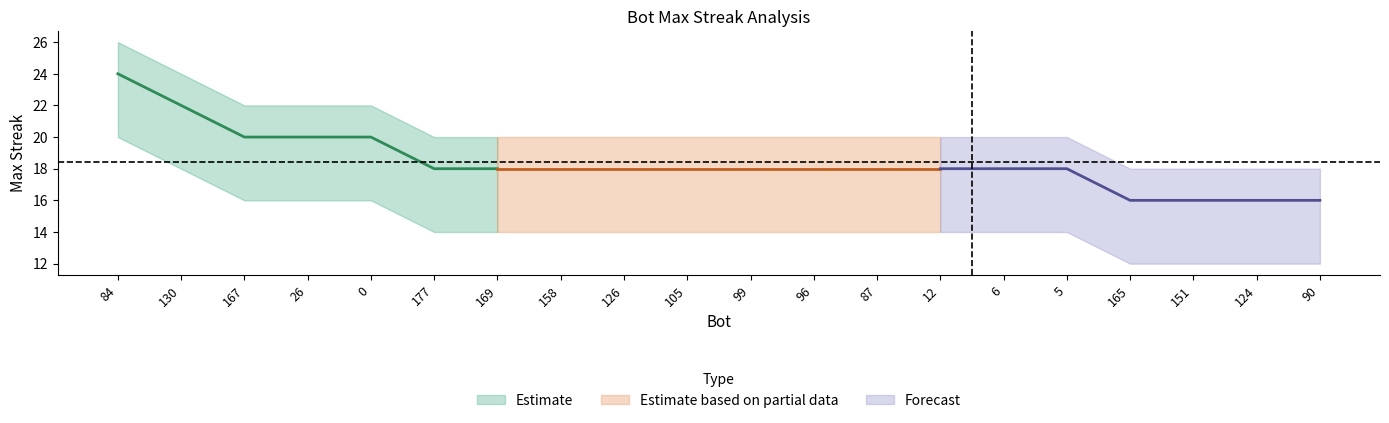

Count the number of categories in the chart.

20